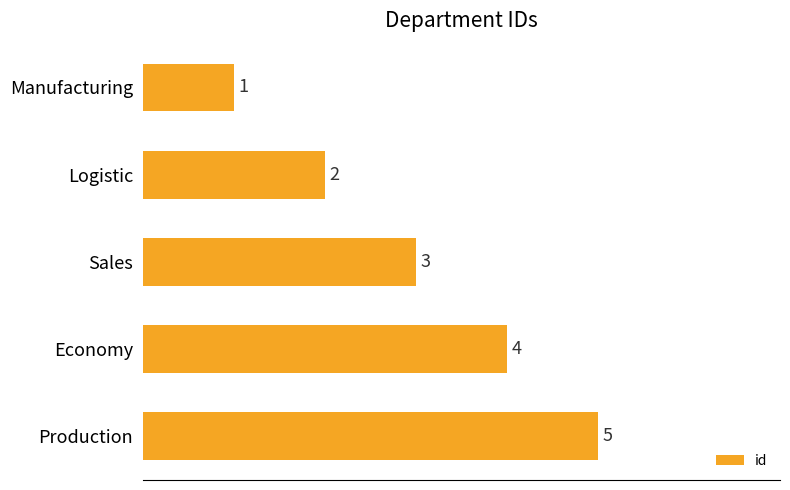

How many bars are there in total?

5